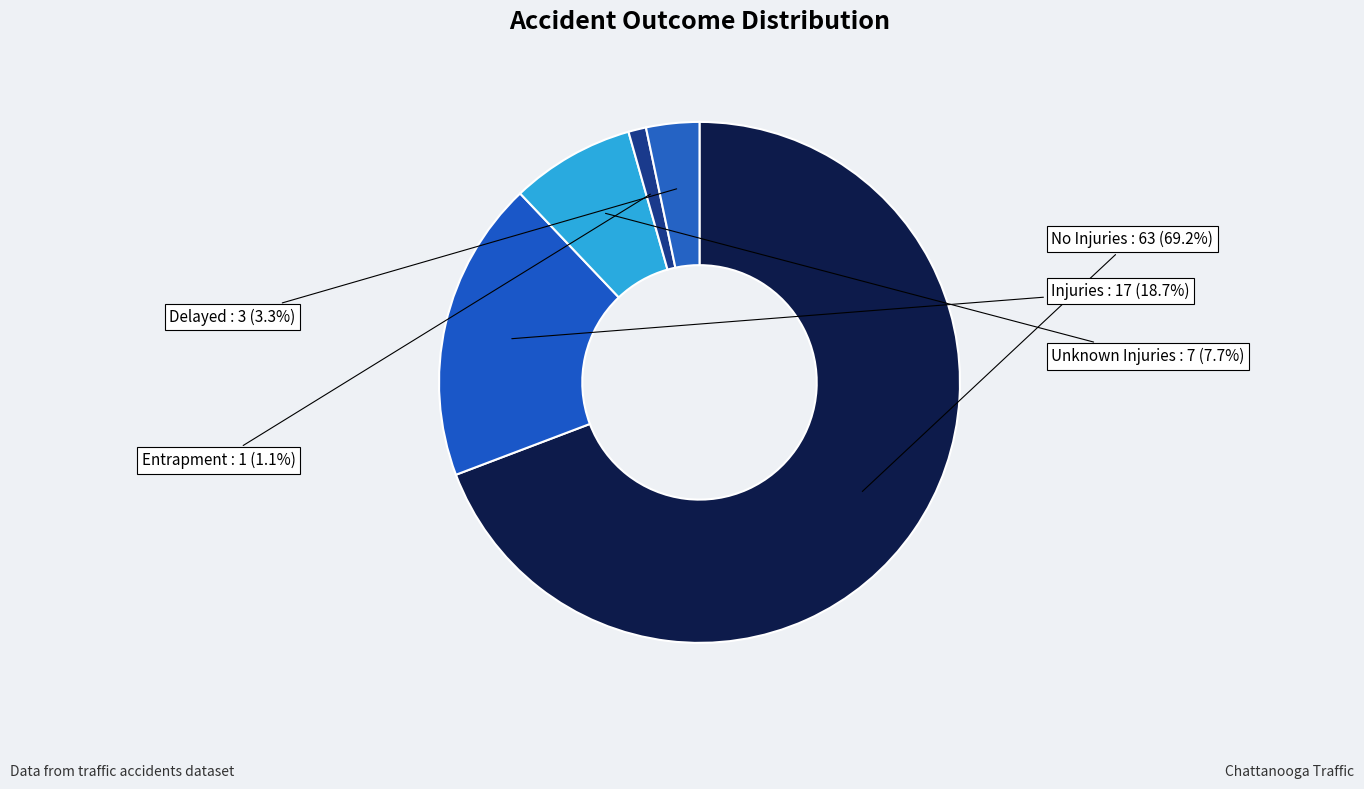

What percentage do Delayed and Injuries together represent?

22.0%